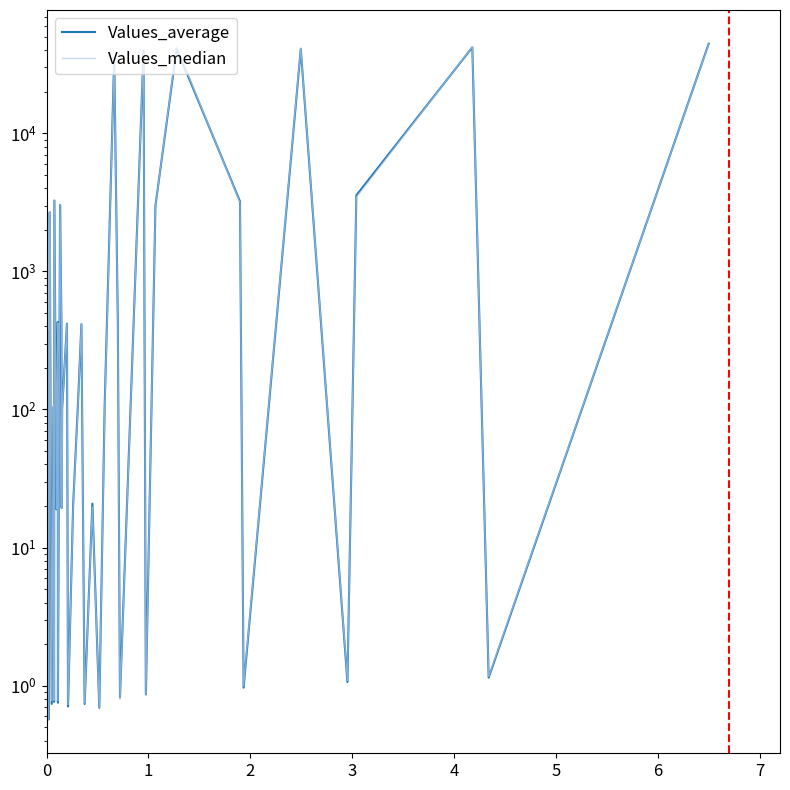

Does the chart display data point markers on the line(s)?

No